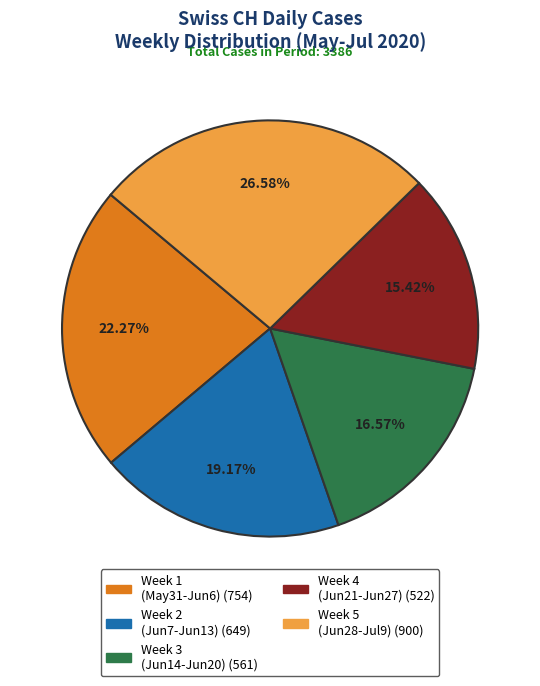

Count the number of slices in the pie.

5